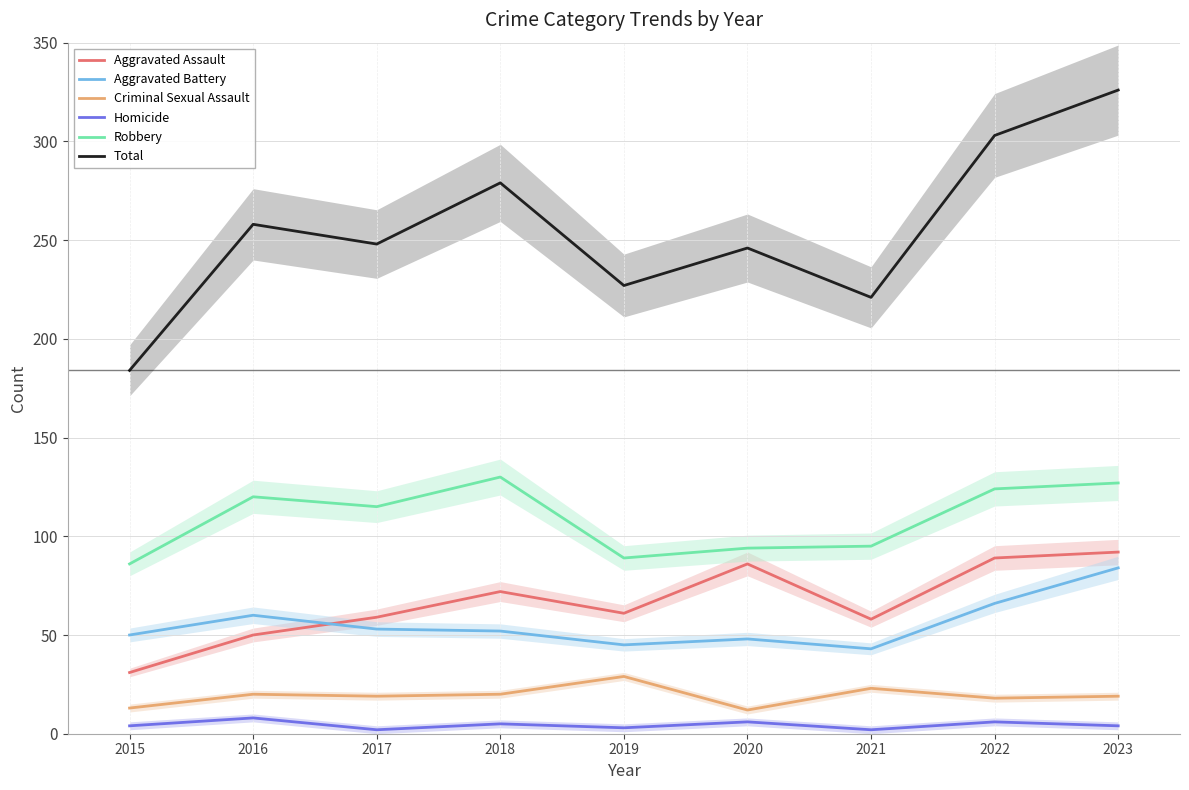

What is the total value across all series at 2015?

368